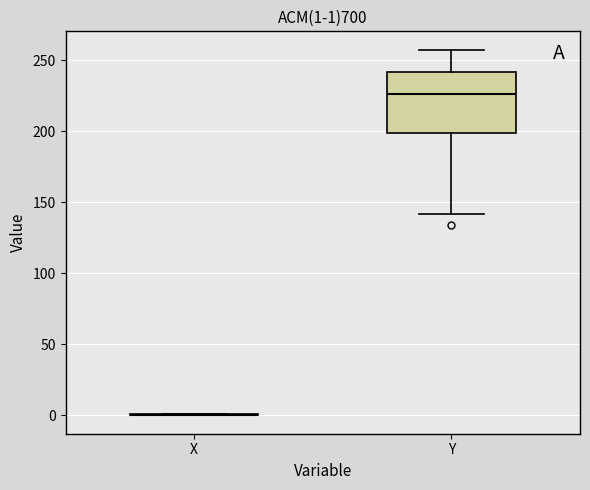

Comparing the boxes themselves (not the whiskers), which one is the tallest?

Y